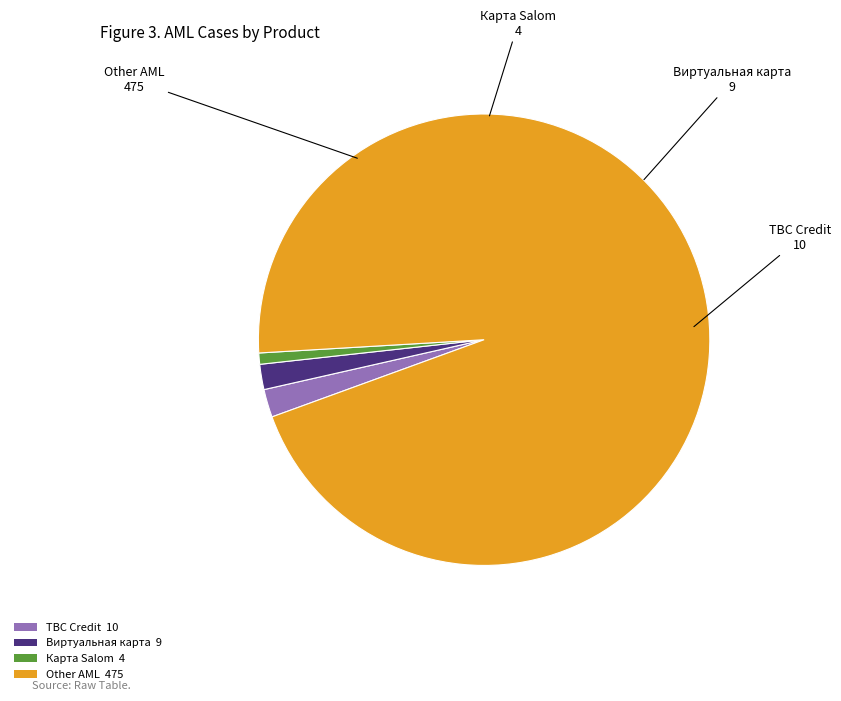

True or false: TBC Credit 10 accounts for 2% of the total.

True